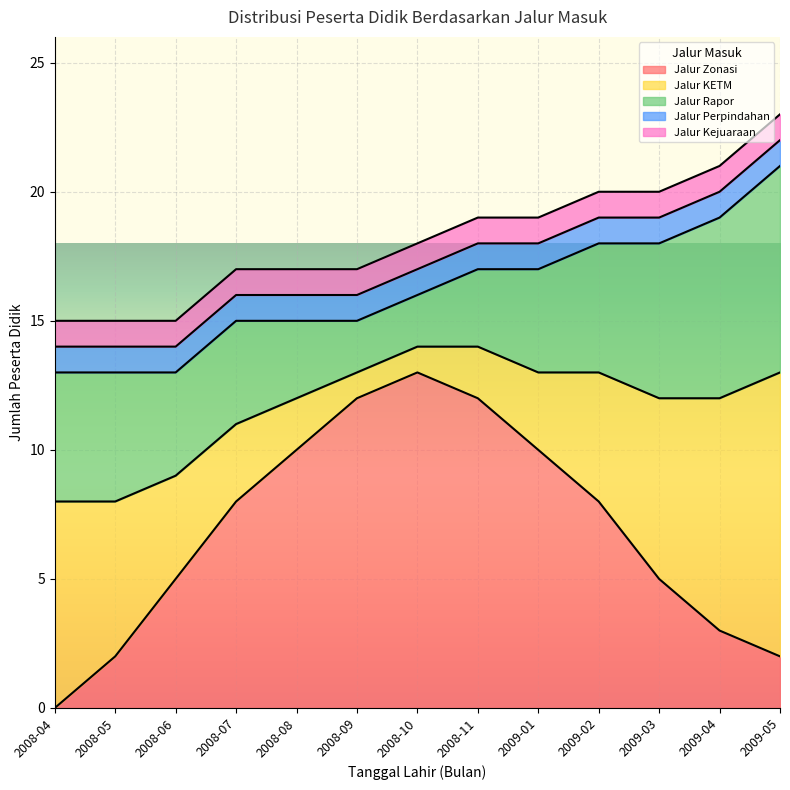

Between 2009-04 and 2008-09, which is larger?

2008-09